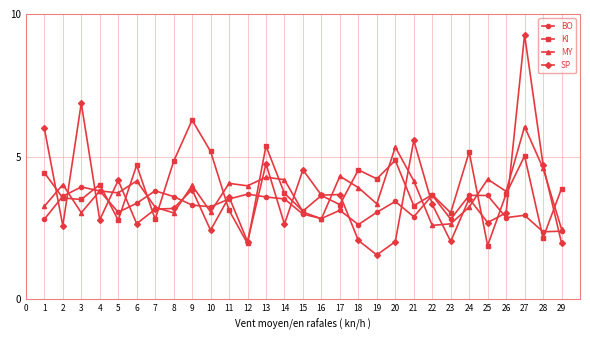

After their last crossing, which series has the higher values: SP or KI?

KI